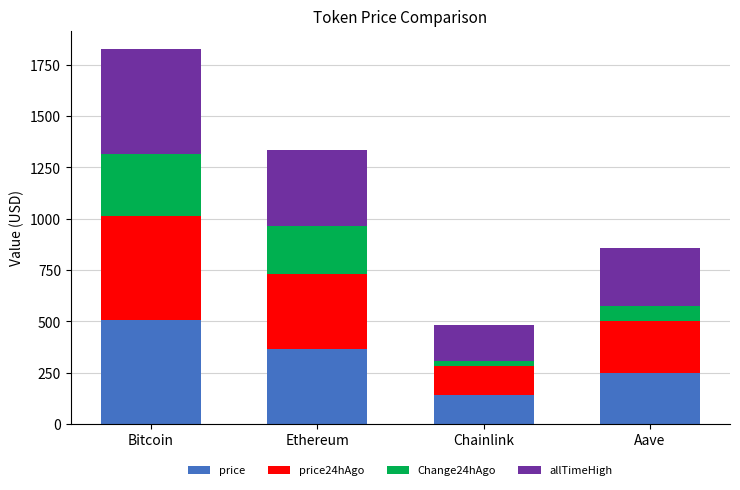

What is the difference between the maximum and minimum values in the price series?

364.6